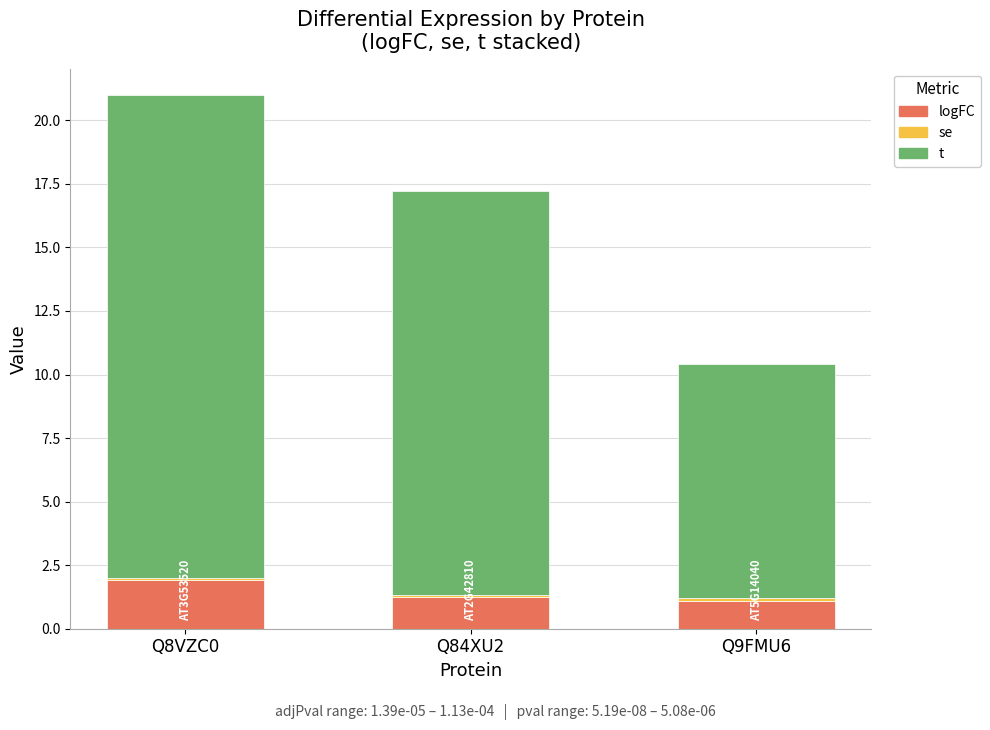

How many bars are there in total?

3